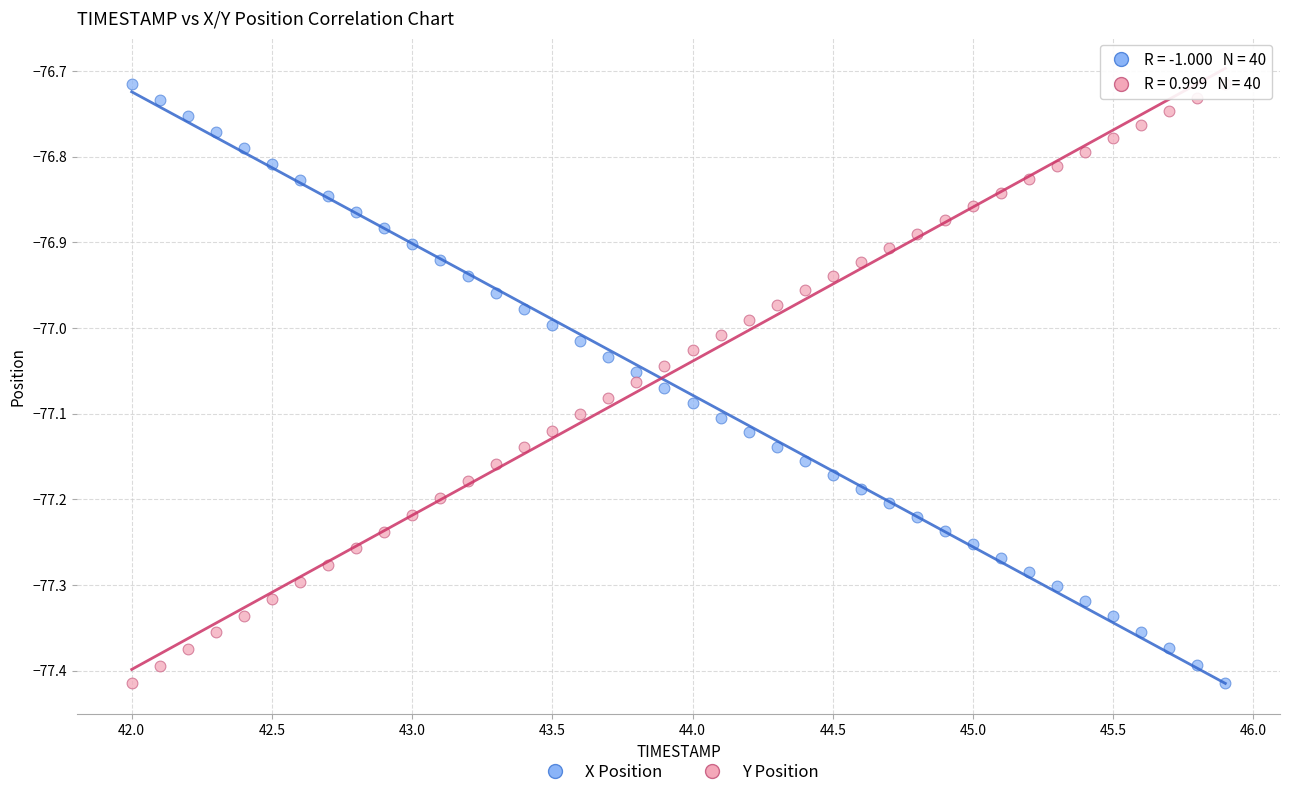

Across all data points, what is the range of X values (max minus min)?

3.9